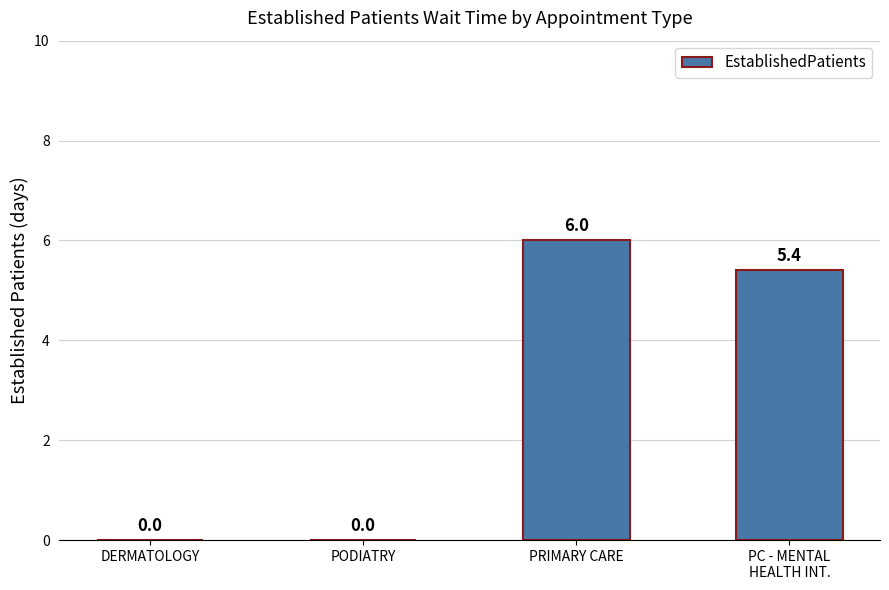

Are the bars horizontal?

No